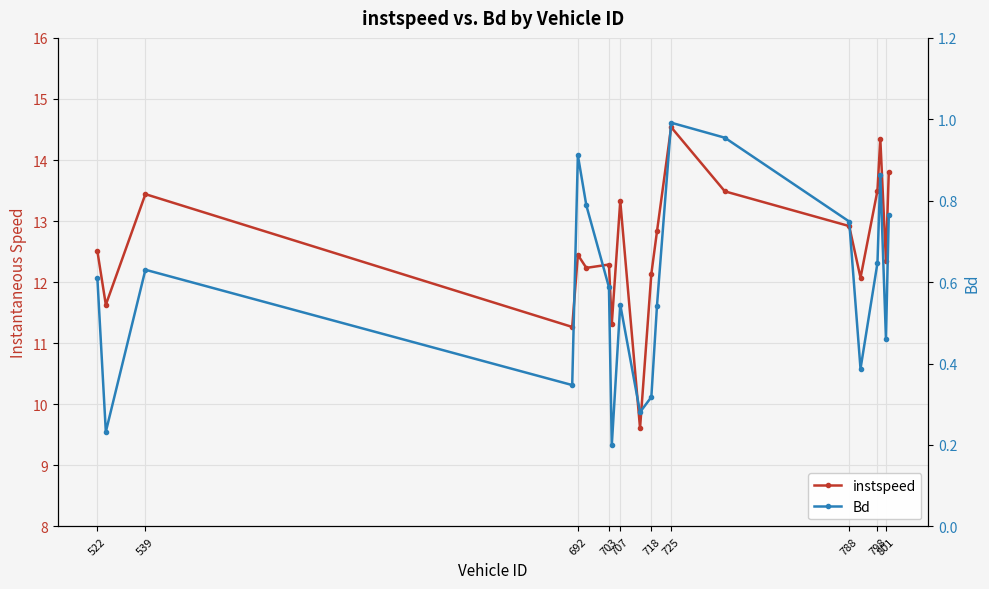

True or false: instspeed has a value of 8.7 at 707.

False